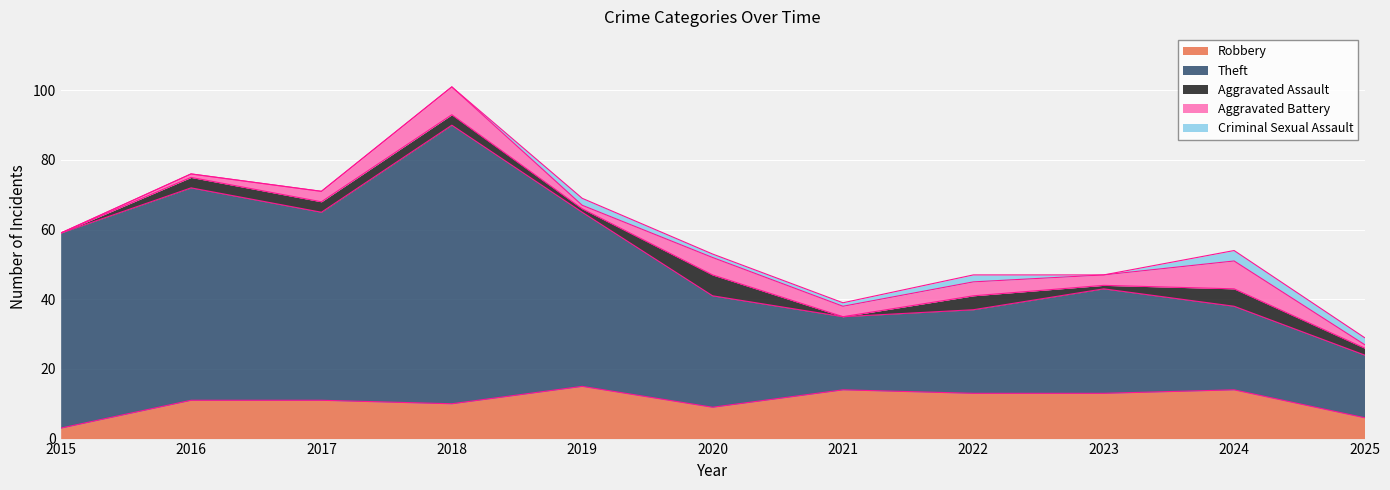

What is the average value of the Aggravated Assault series?

3